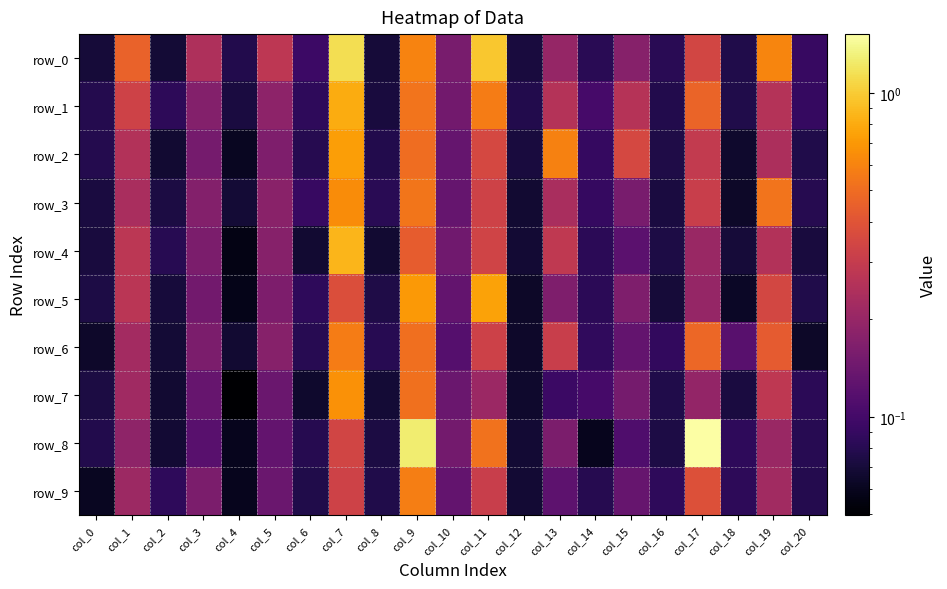

True or false: row_0 has a value of 0.2 at col_3.

True